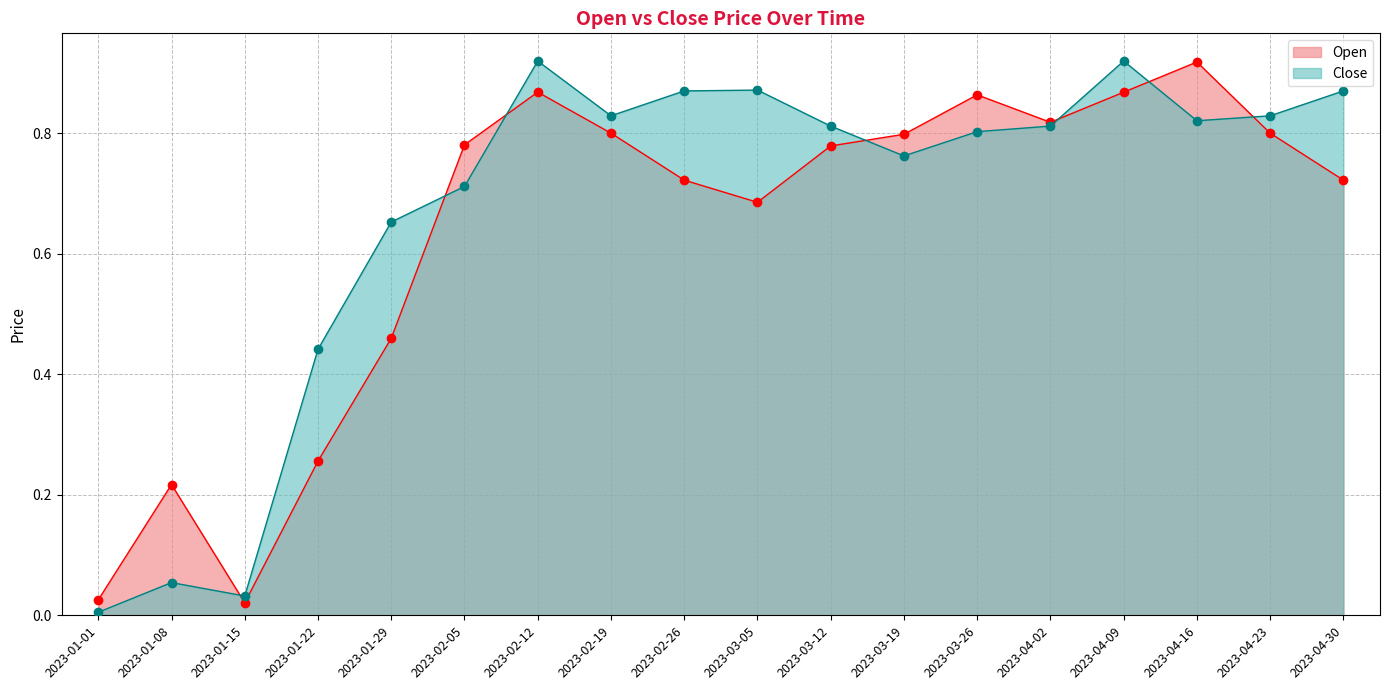

At which category is the sum across all series the highest?

2023-02-12